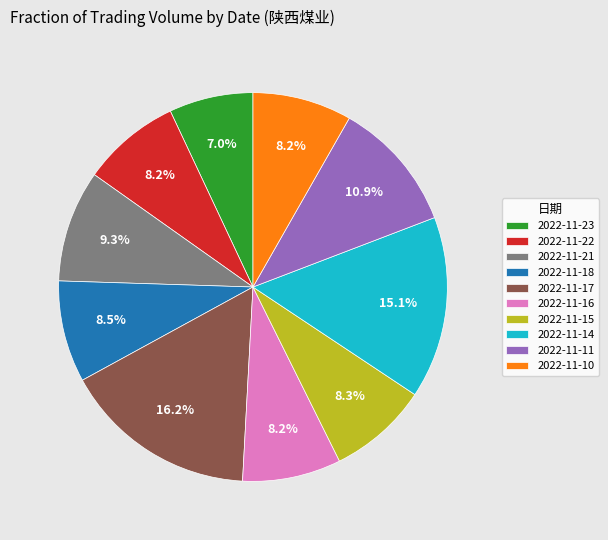

Which has a higher value, 2022-11-17 or 2022-11-14?

2022-11-17